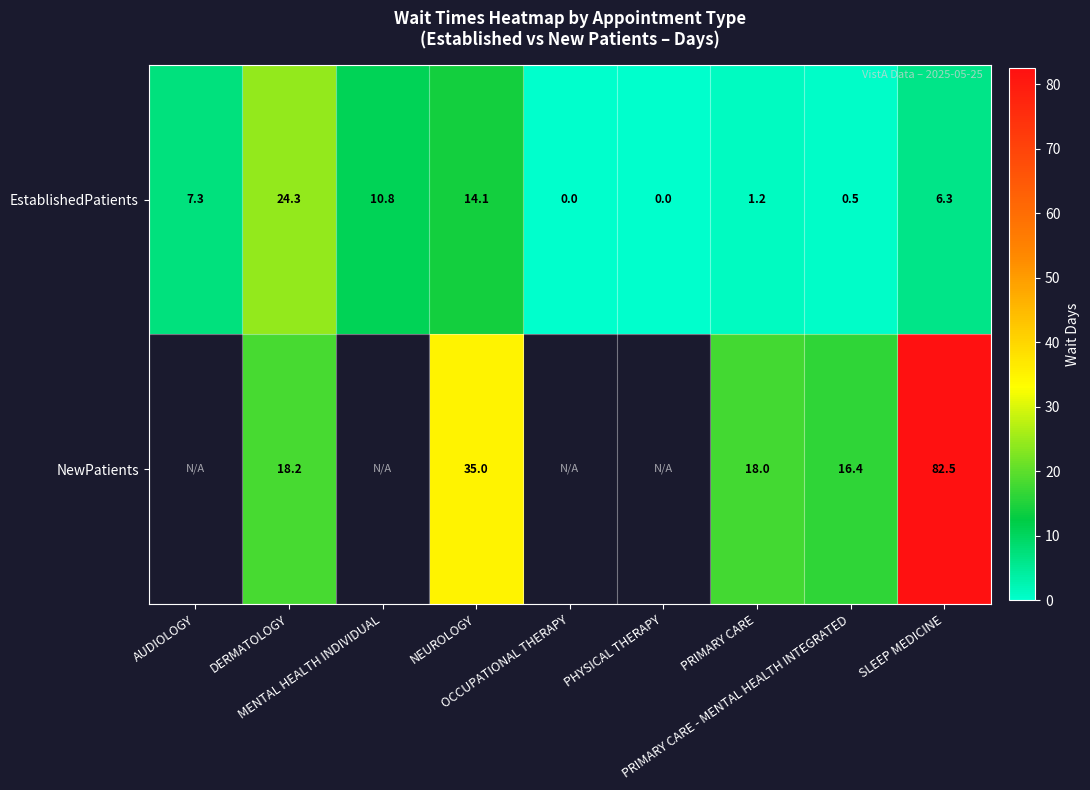

Rank the series at DERMATOLOGY from lowest to highest value.

NewPatients, EstablishedPatients